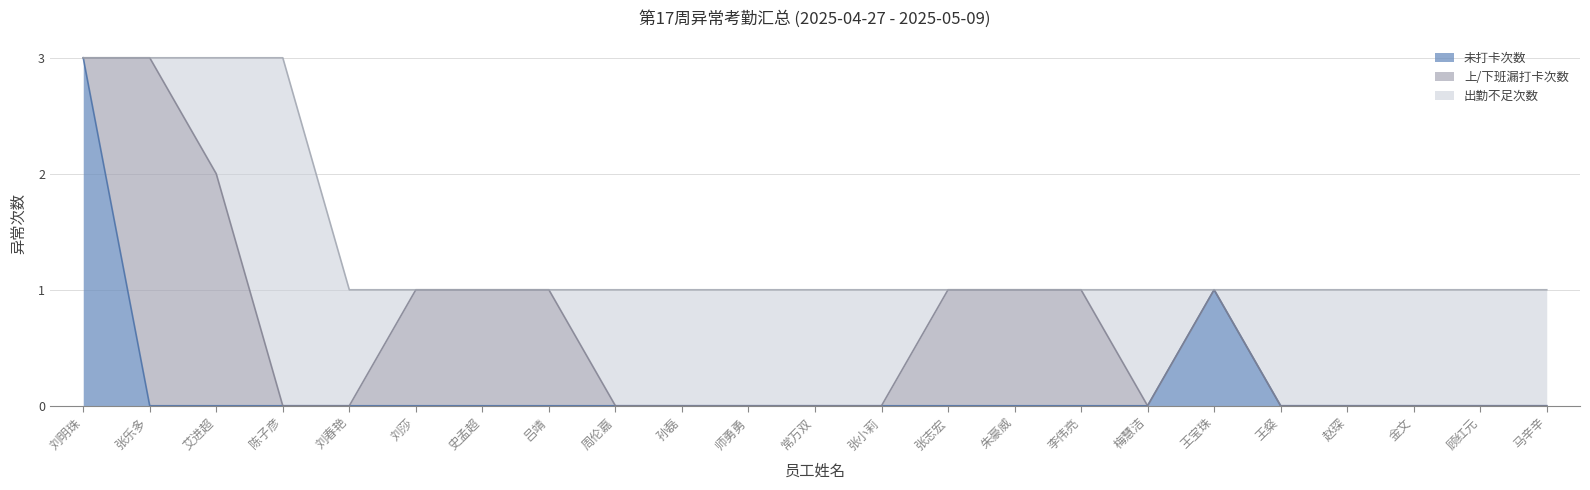

At 张志宏, list the series in order from smallest to largest.

未打卡次数, 出勤不足次数, 上/下班漏打卡次数